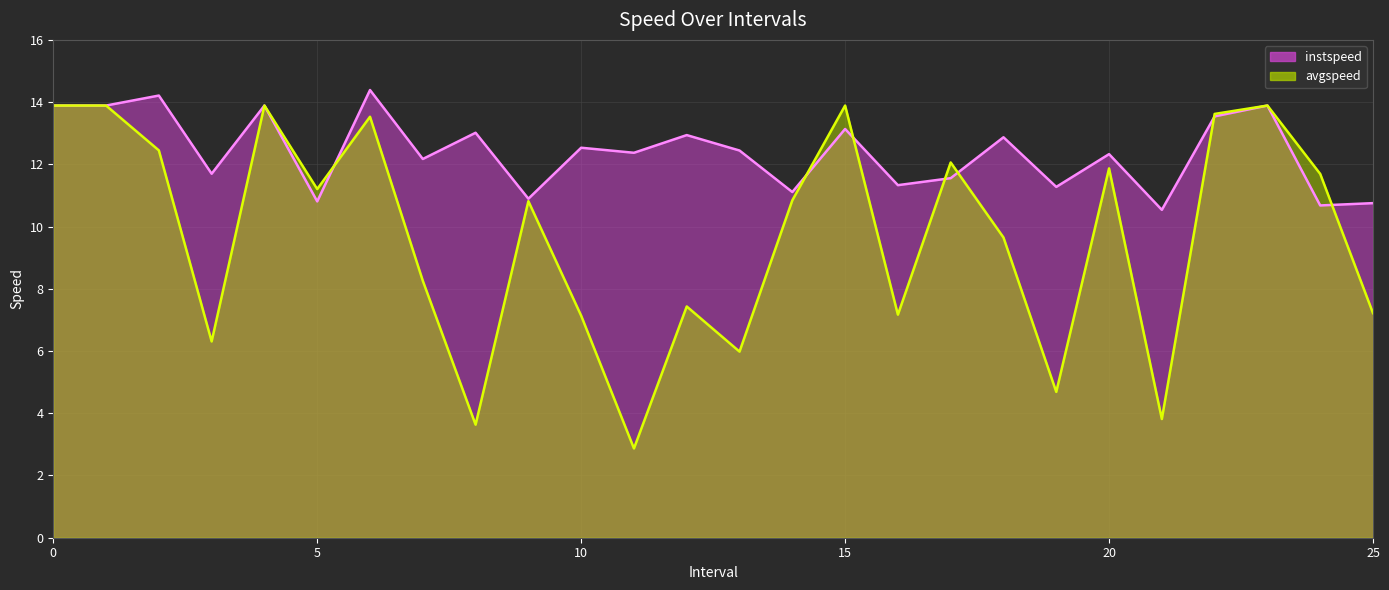

List the series in order of their overall mean, lowest first.

avgspeed, instspeed